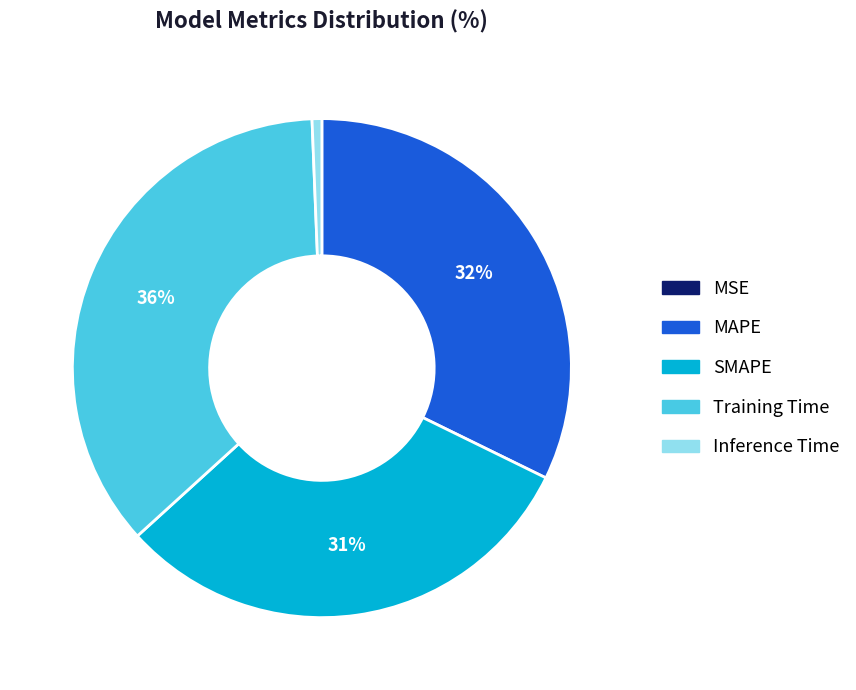

What percentage is the SMAPE slice, to the nearest percent?

31%